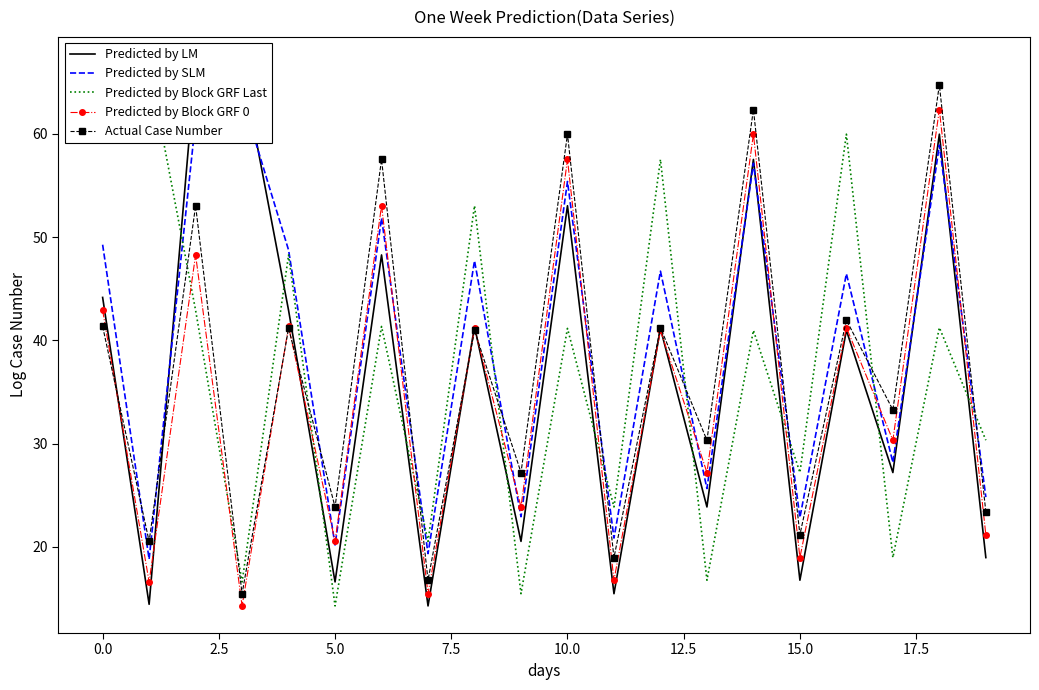

The Predicted by Block GRF Last series shows 40.3 at 11. True or false?

False